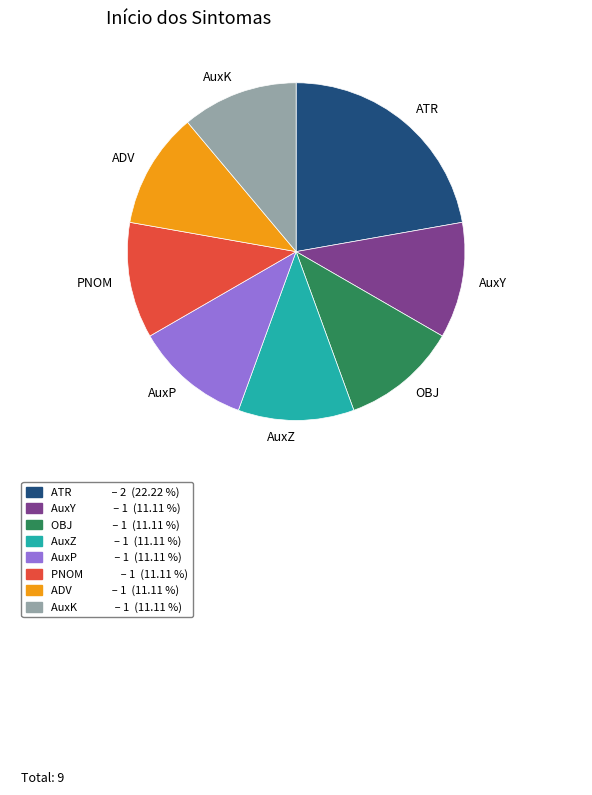

The OBJ slice represents 18% of the pie. True or false?

False